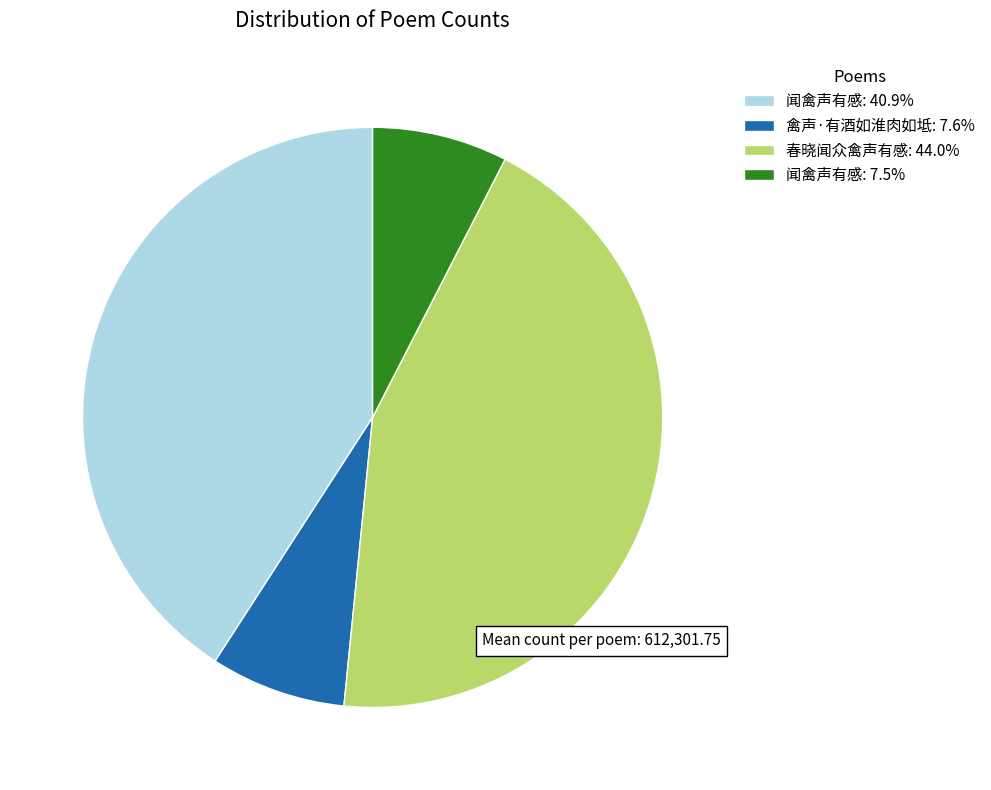

Is there a majority slice in this chart?

No